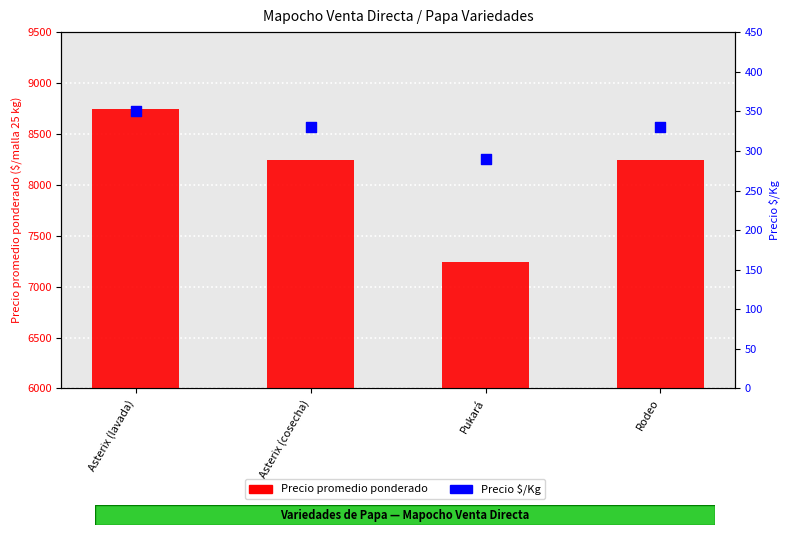

At how many categories does at least one series exceed 3484?

4